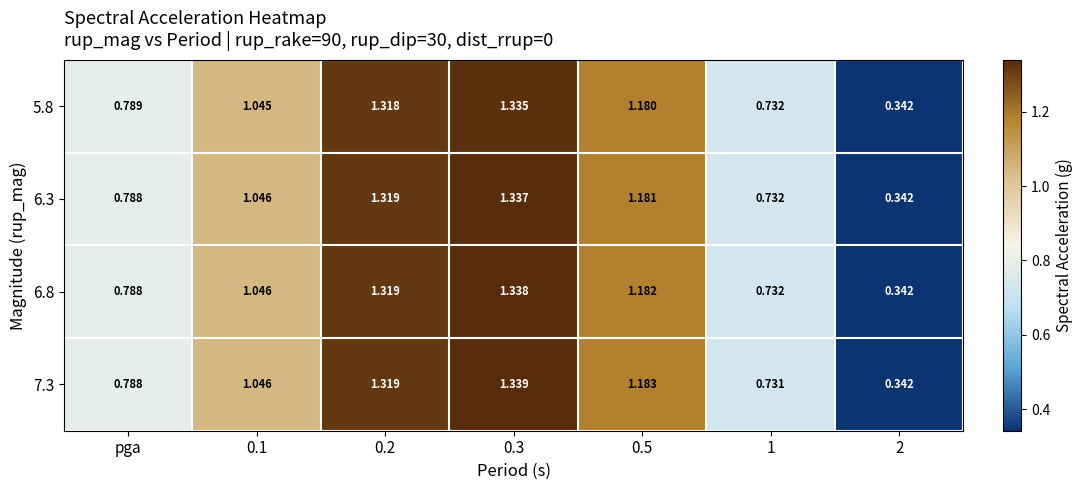

Is the value of 6.3 at 0.2 greater than the value of 6.8 at 2?

Yes